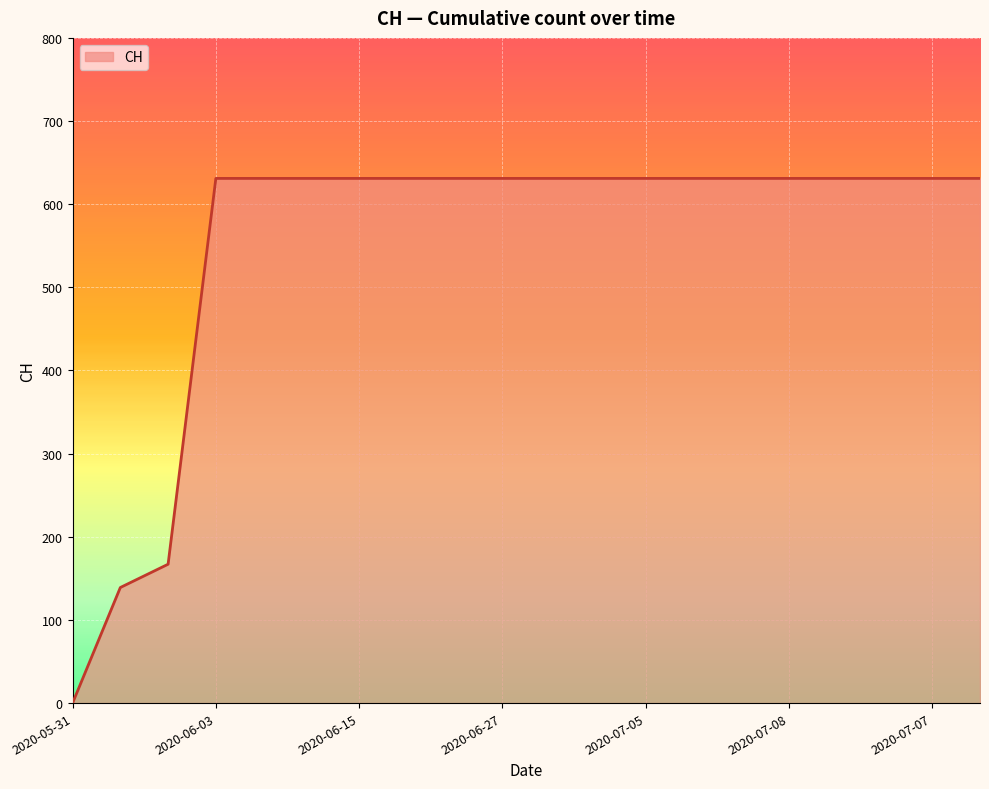

How many lines are shown in the chart?

1